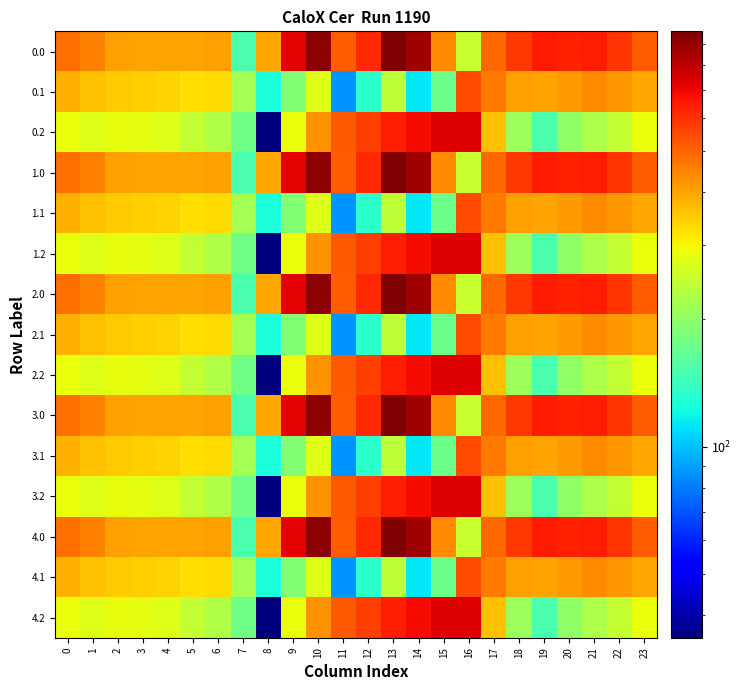

What is the difference between the highest and lowest values at 14?

756.6